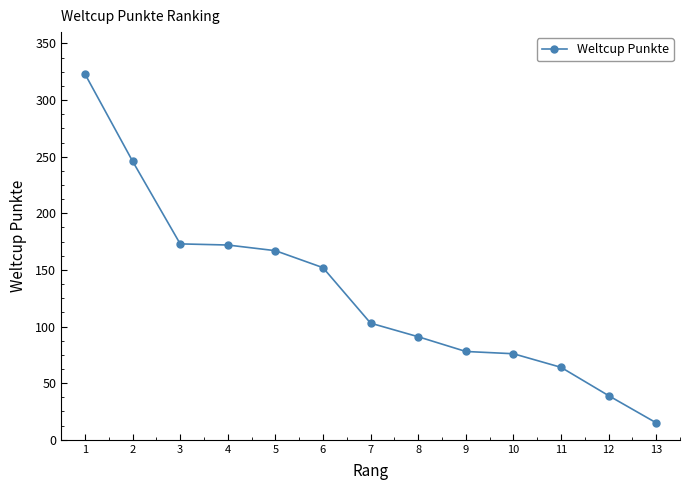

What is the difference between the values at 3 and 9?

95